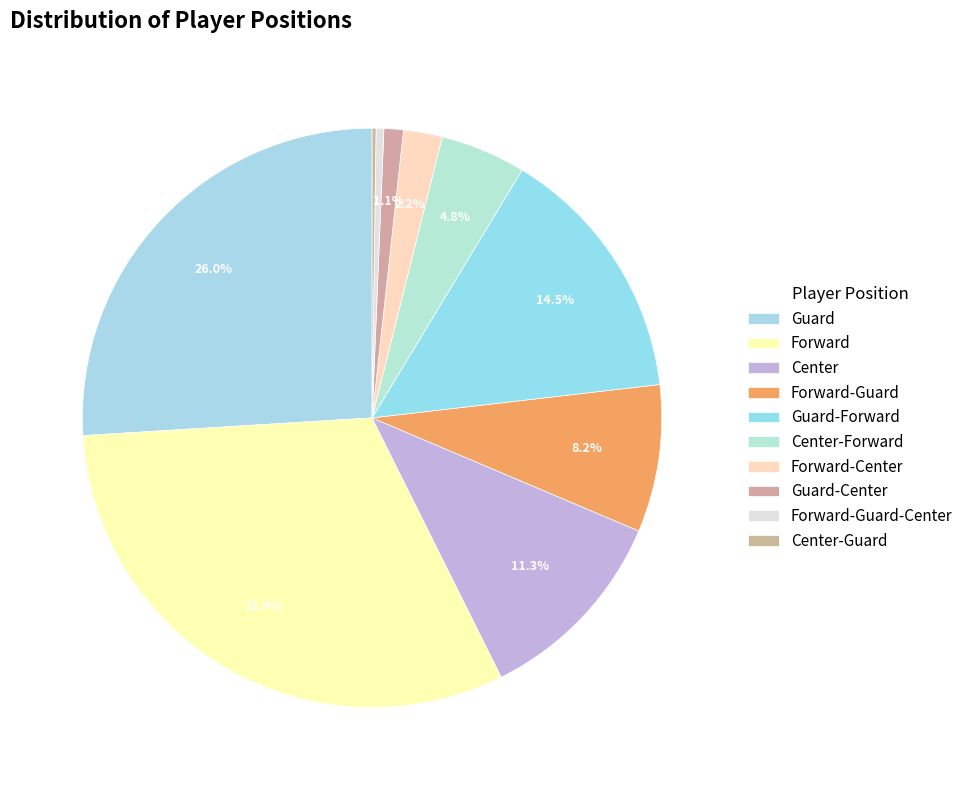

How many slices are in this pie chart?

10